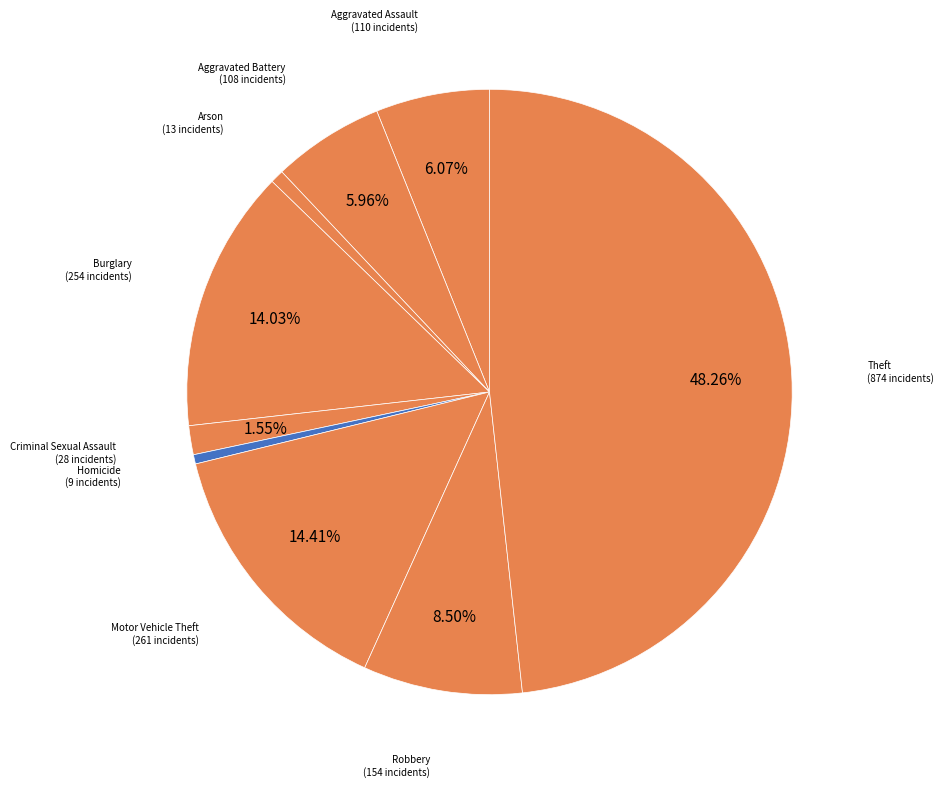

Is there a majority slice in this chart?

No